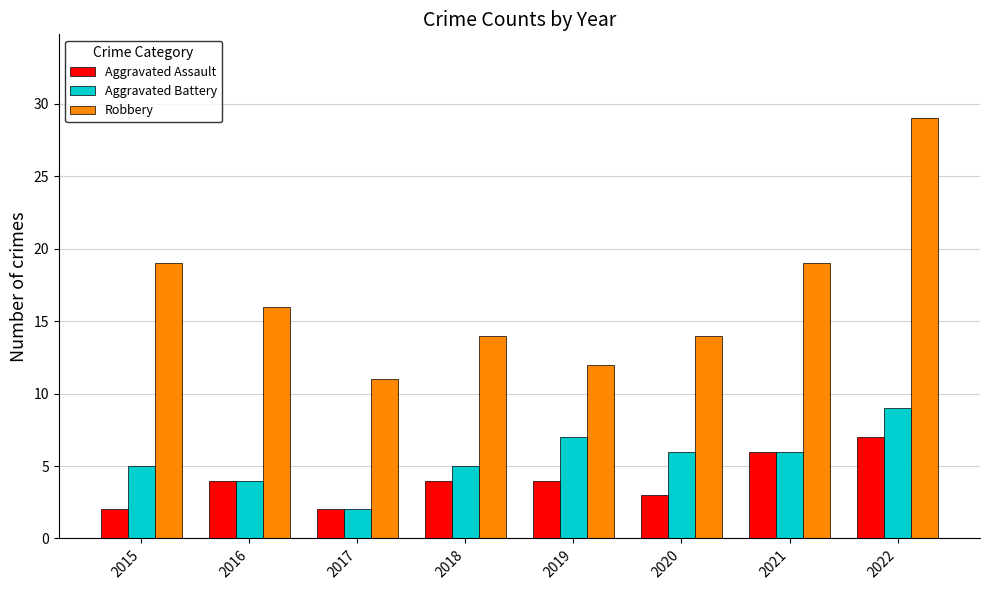

What are all the series names shown in the legend?

Aggravated Assault, Aggravated Battery, Robbery